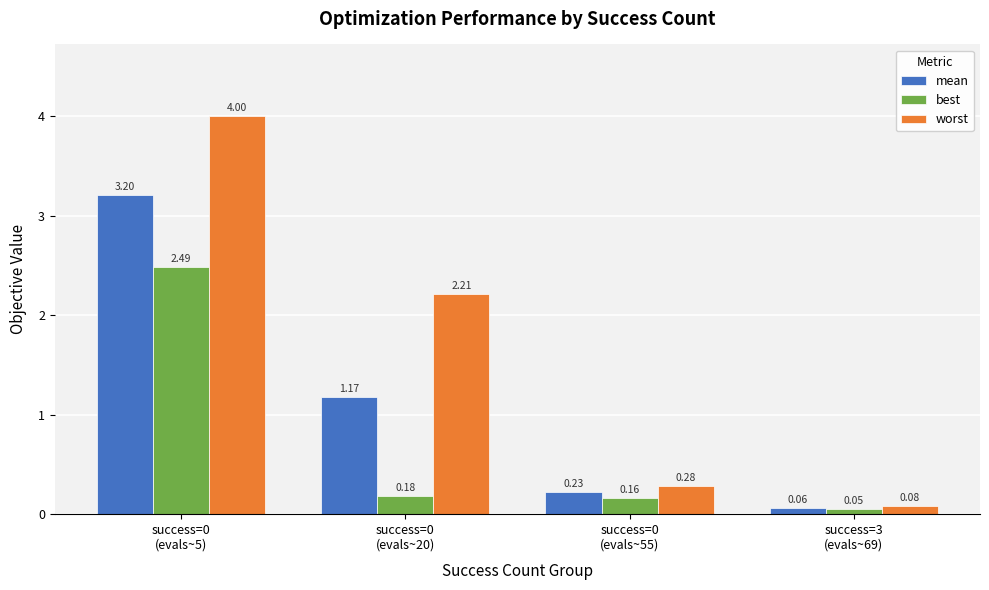

What is the difference between the second highest and second lowest values in the mean series?

0.9